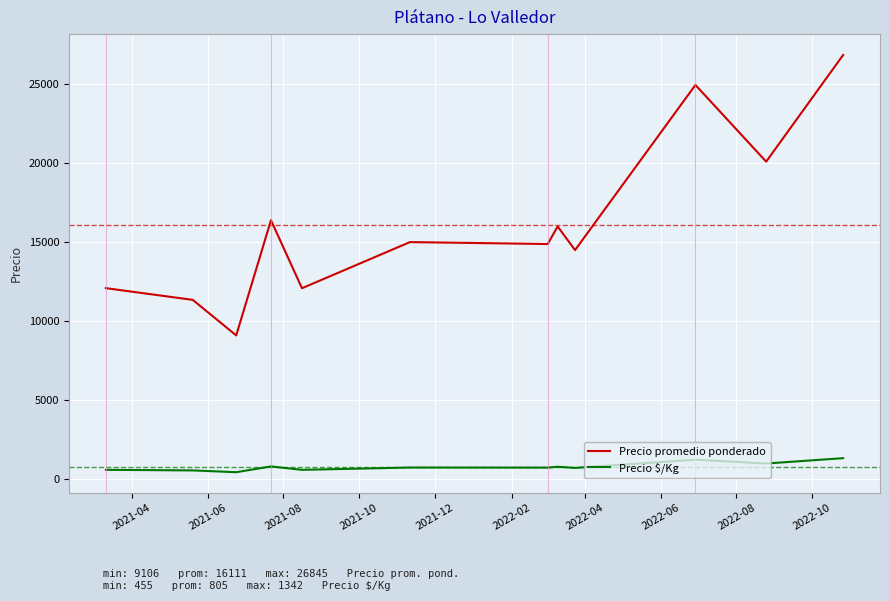

What are all the series names shown in the legend?

Precio promedio ponderado, Precio $/Kg